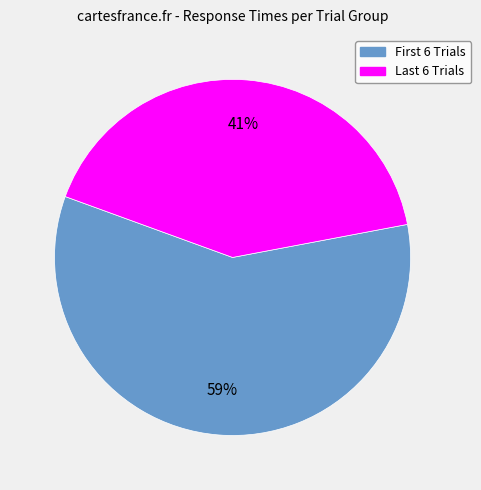

Does any single category account for the majority?

Yes